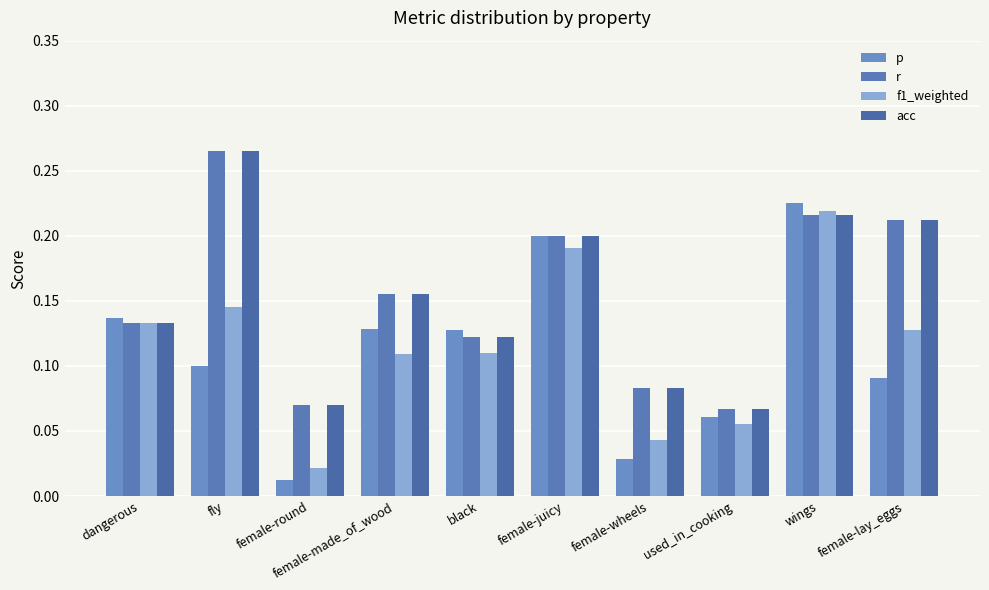

What is the sum of all acc values?

1.5